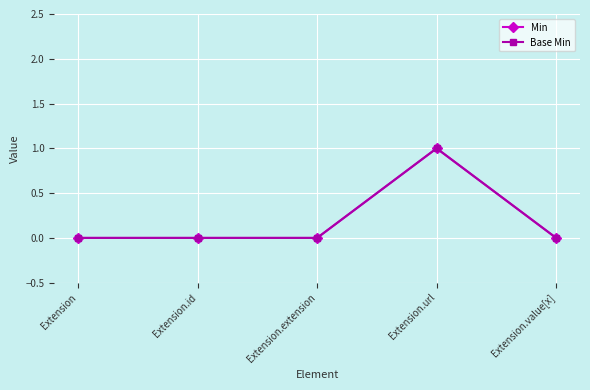

What is the difference between the maximum and second lowest values in the Min series?

1